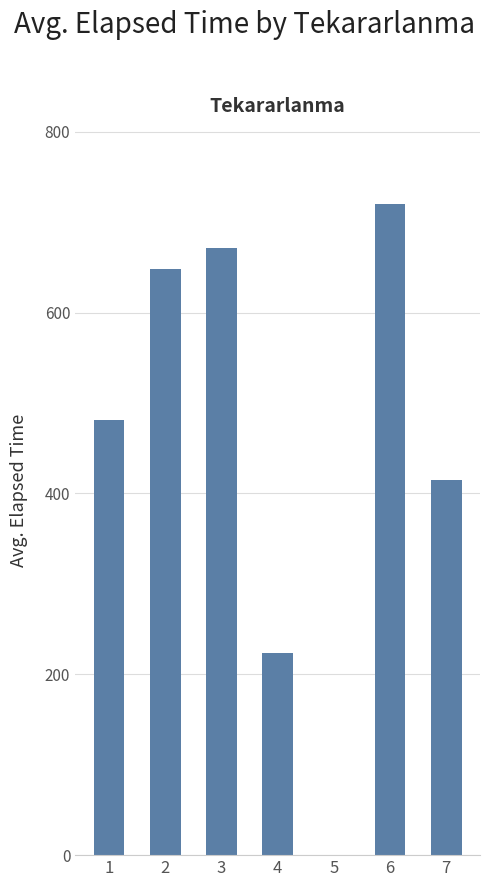

What is the change in value from 2 to 6?

+71.4